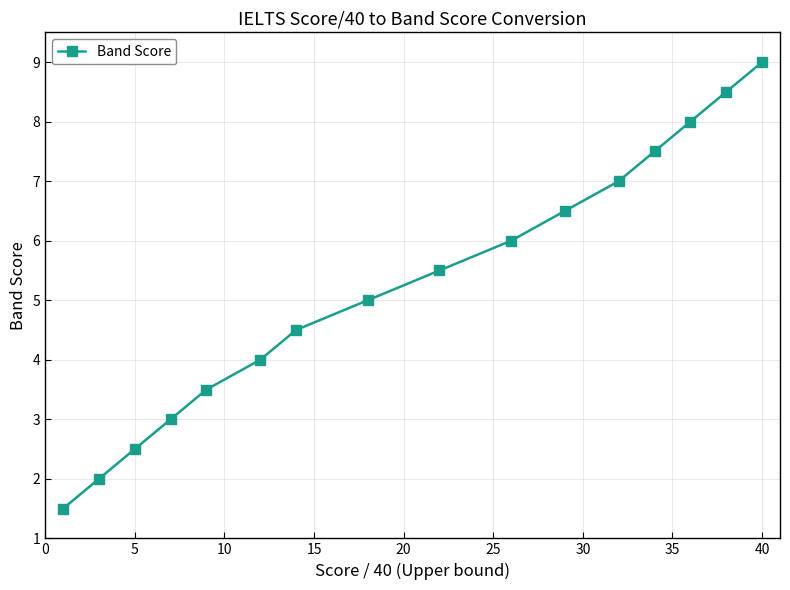

What is the maximum value shown in the chart?

9.0